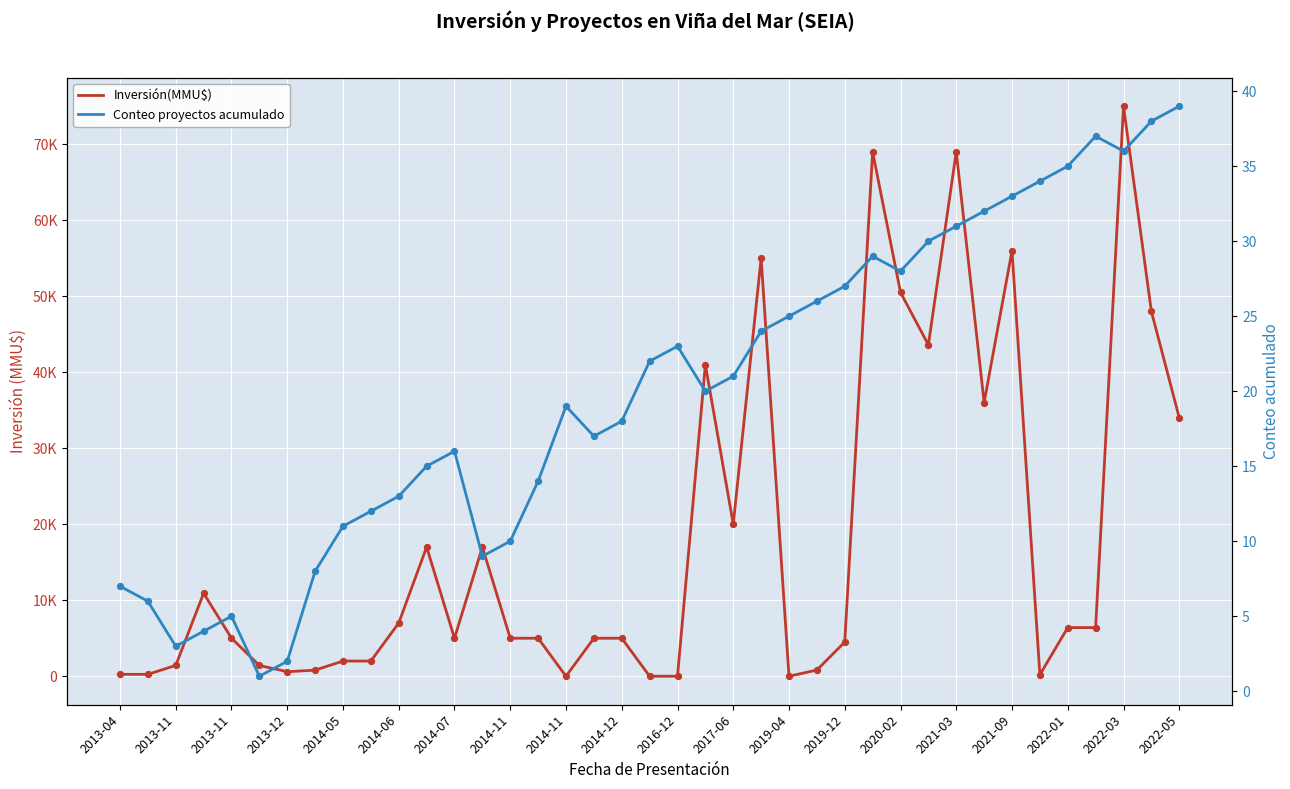

Which series has the widest spread of Y values?

Inversión(MMU$)